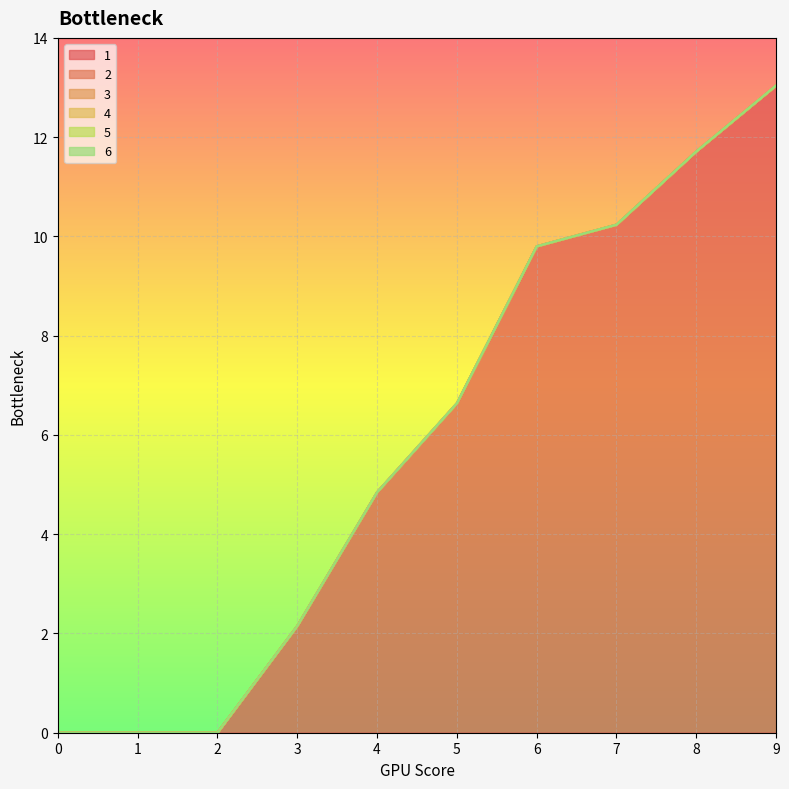

What is the sum of all 1 values?

58.4